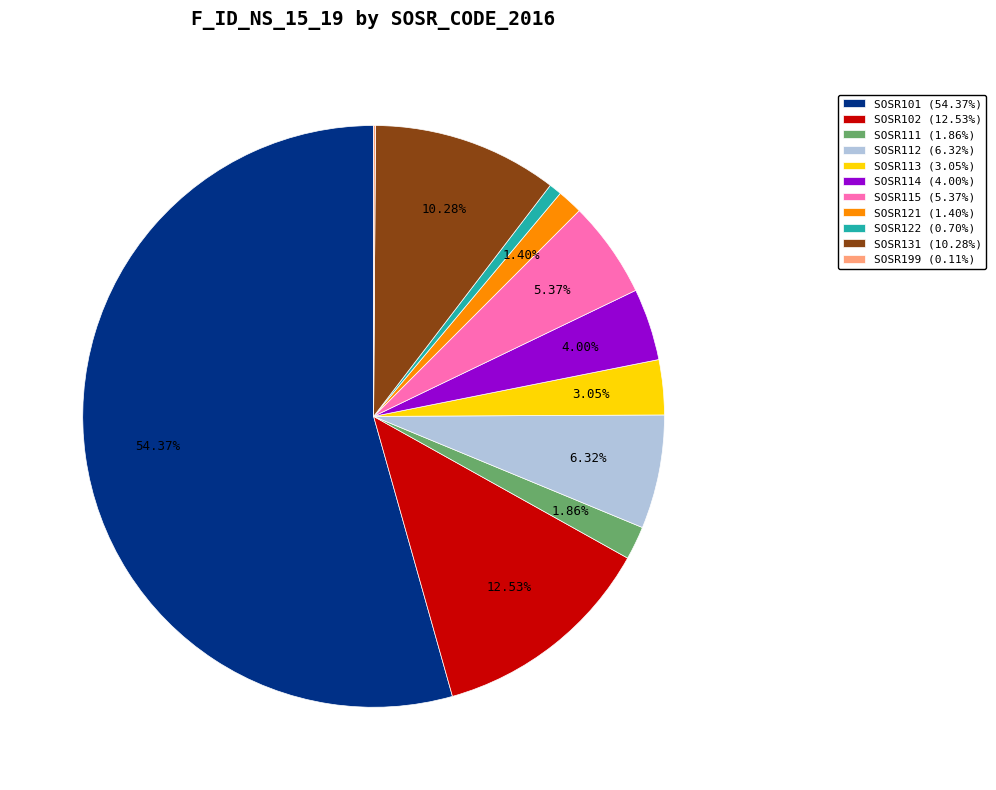

Between SOSR131 (10.28%) and SOSR102 (12.53%), which is larger?

SOSR102 (12.53%)